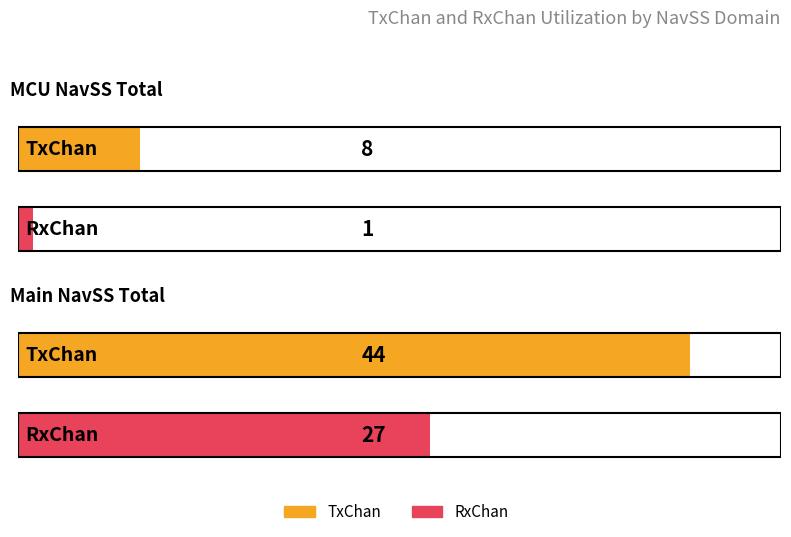

Is it true that TxChan equals 8 at MCU NavSS Total?

True